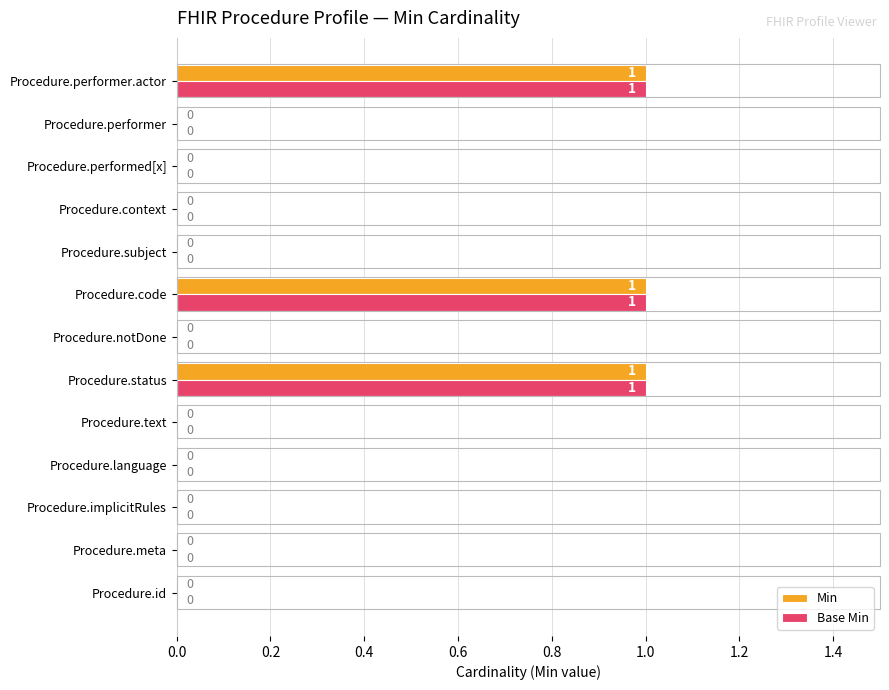

The Base Min series shows 1 at Procedure.performer.actor. True or false?

True